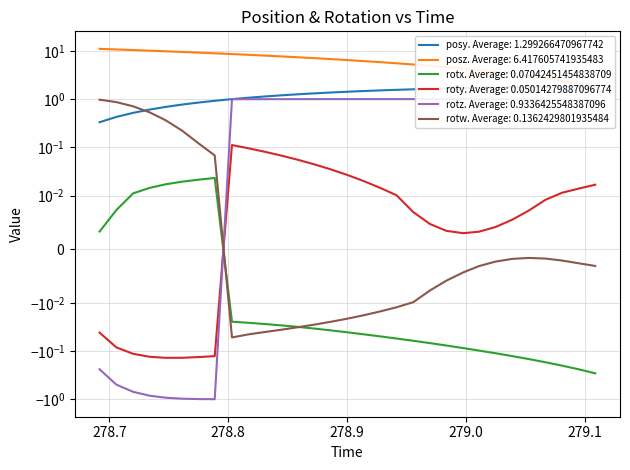

At 278.9139, list the series in order from smallest to largest.

rotx, rotw, roty, rotz, posy, posz